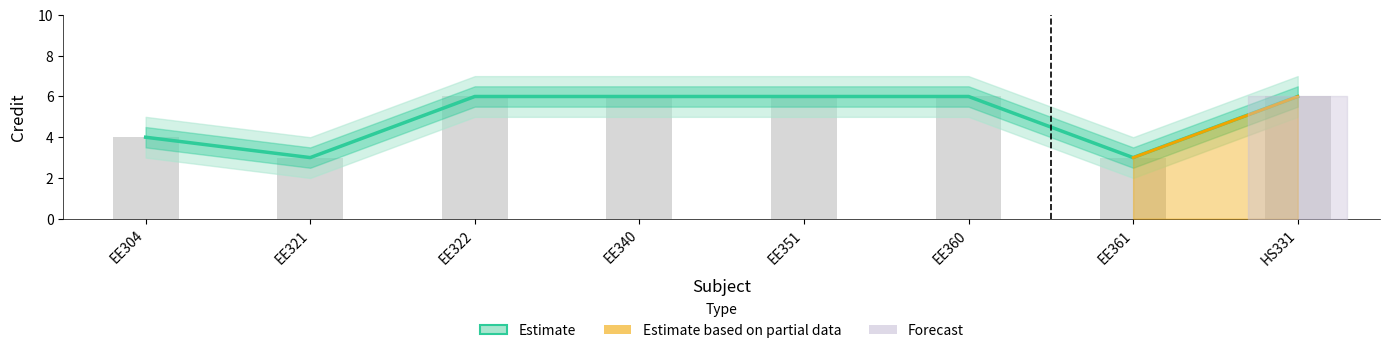

What position from the left is EE321?

2